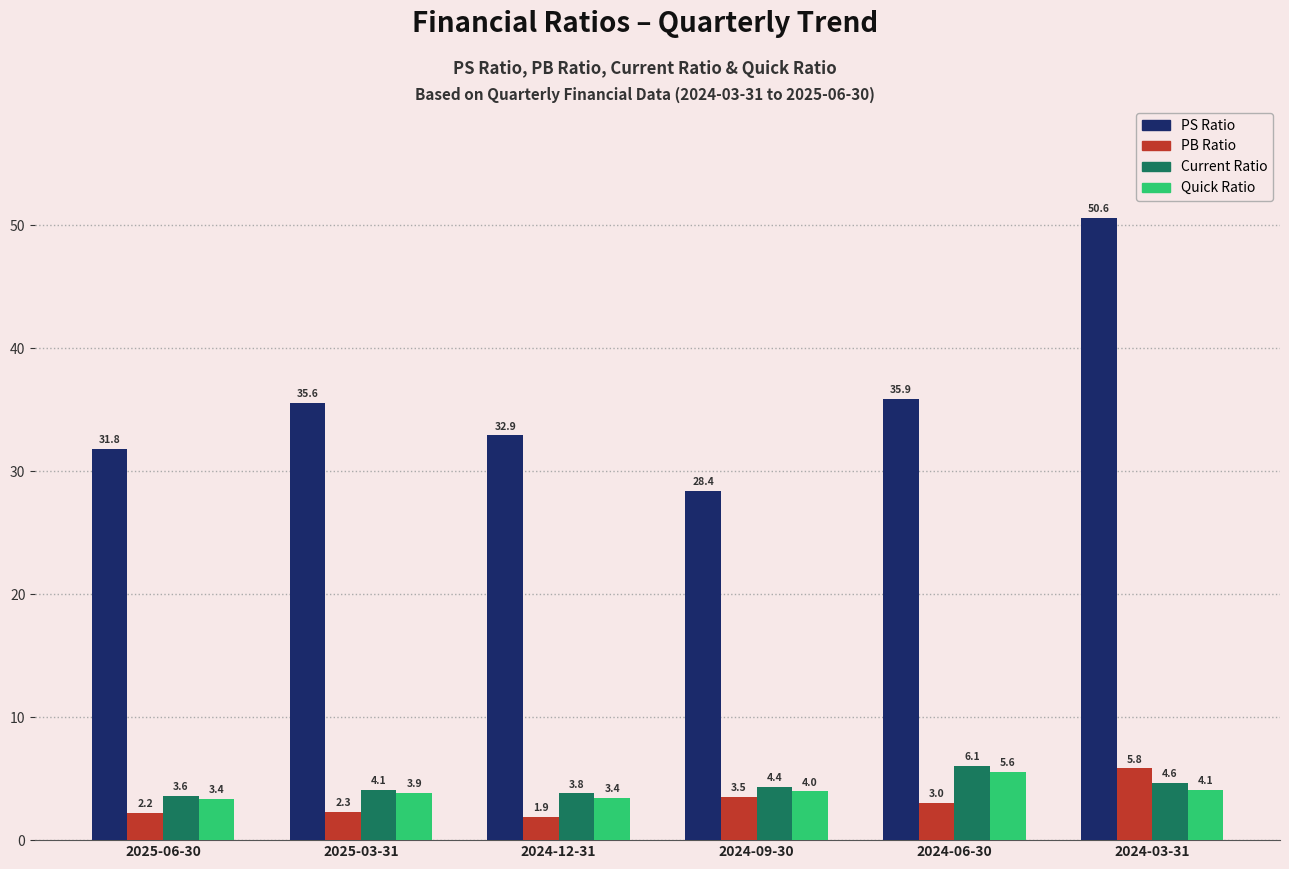

At which label is Current Ratio closest to 4?

2025-03-31